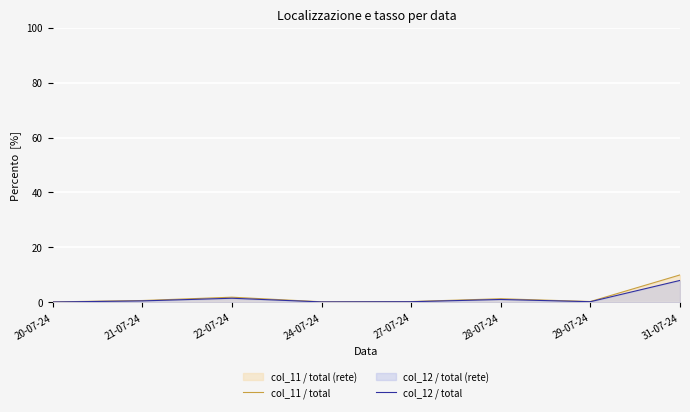

How many lines are shown in the chart?

2